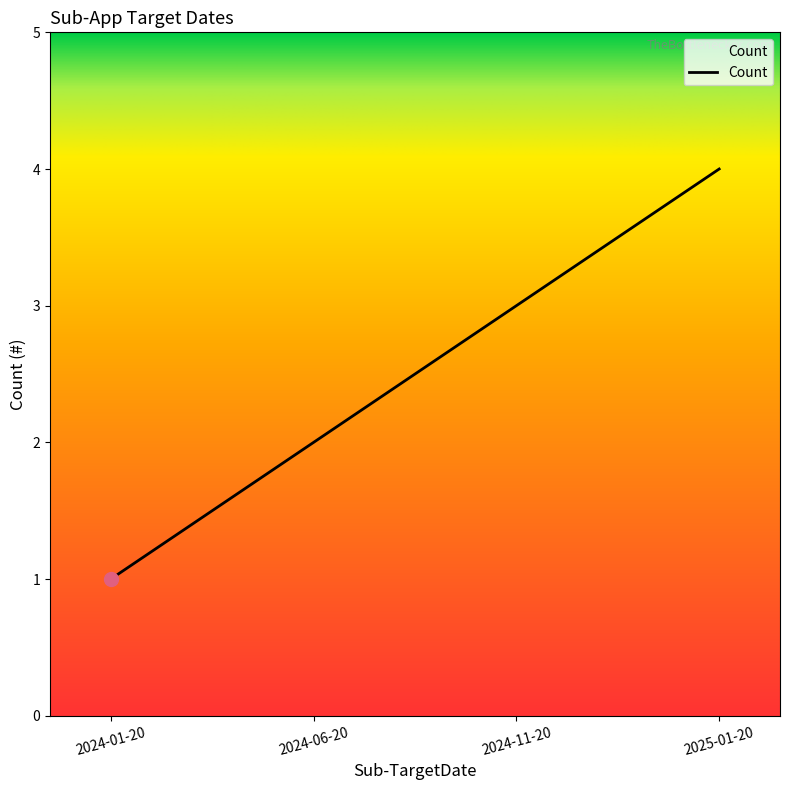

What is the greatest value displayed?

4